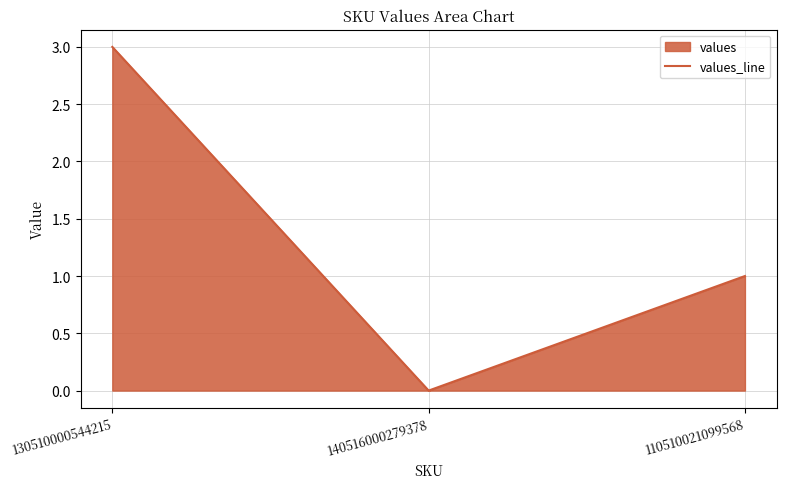

How many values are above zero?

2